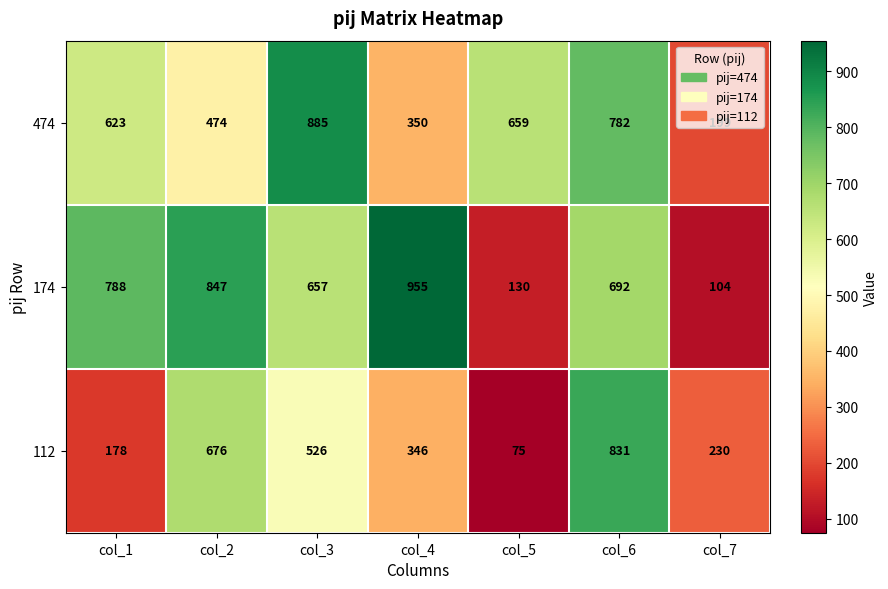

The value of 174 at col_4 is 955. True or false?

True